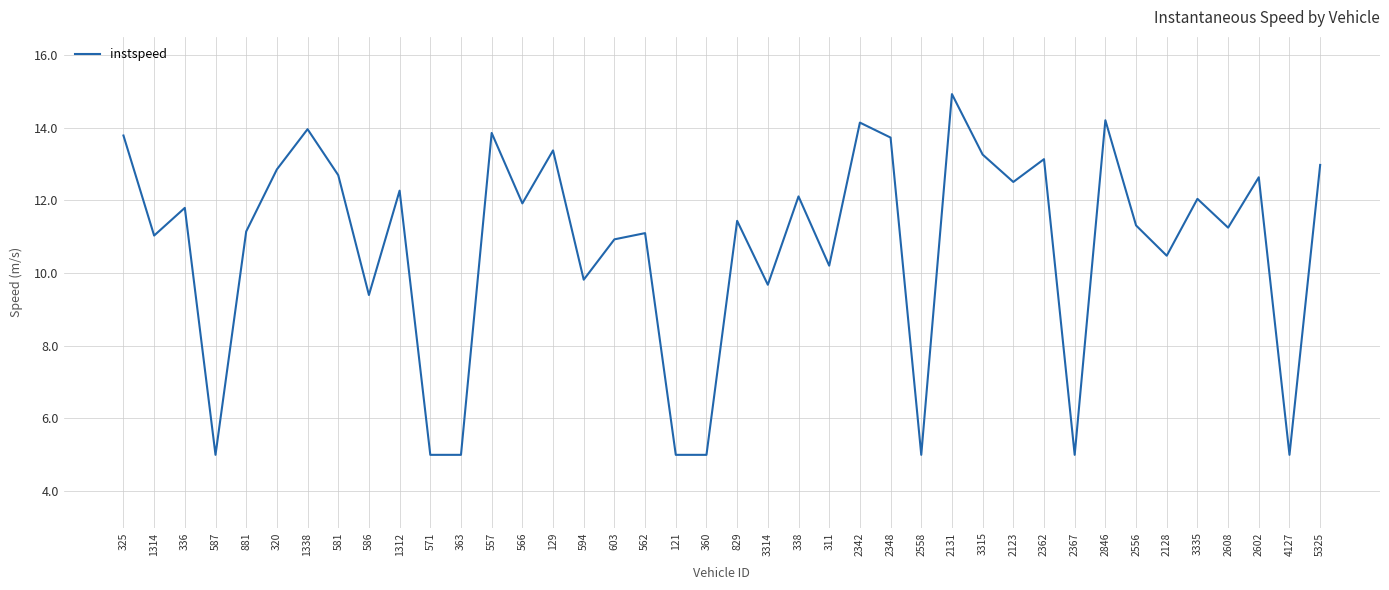

What is the change in value from 571 to 3315?

+8.3